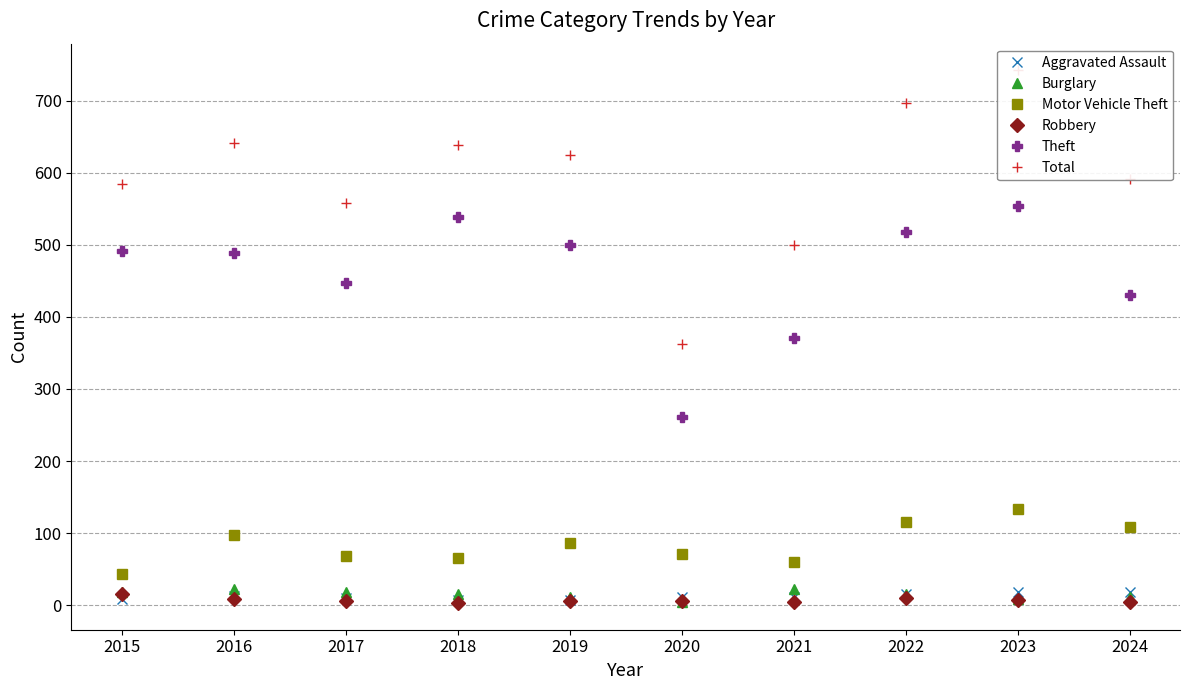

What is the difference between the maximum and minimum values in the Theft series?

293